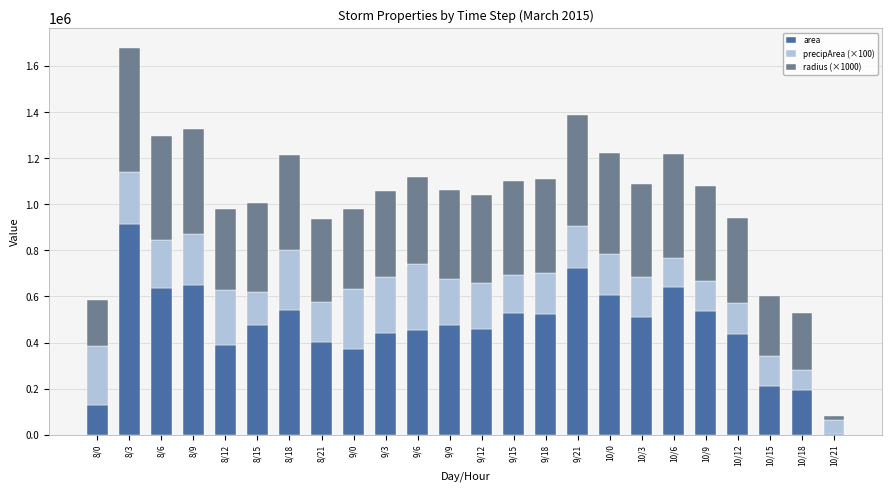

What is the highest value of the area series?

916250